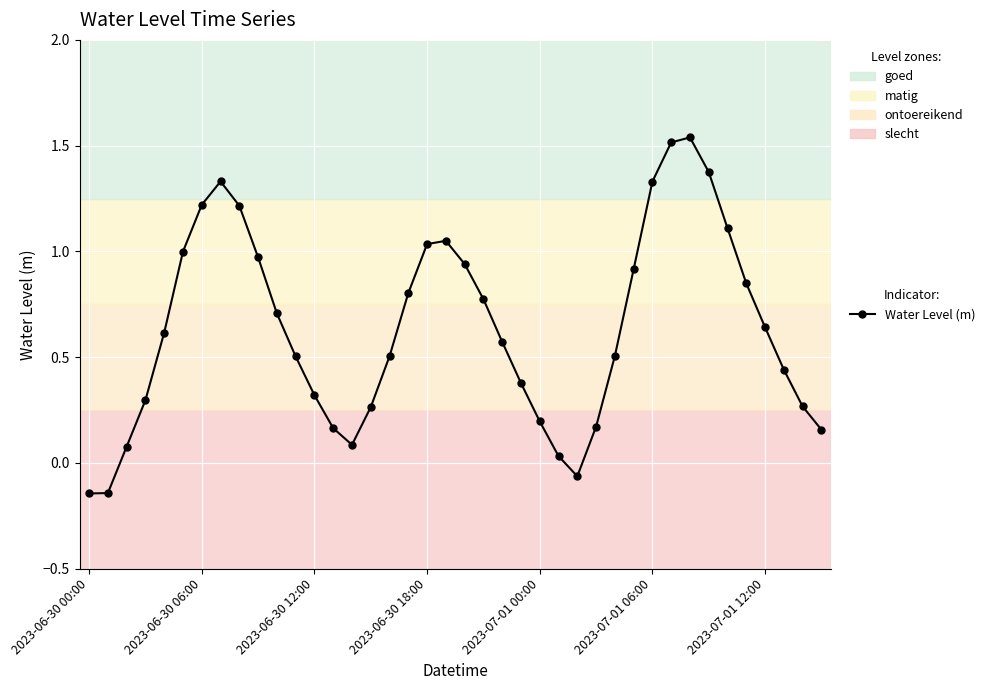

True or false: the data has more than 0 interior local peaks.

True